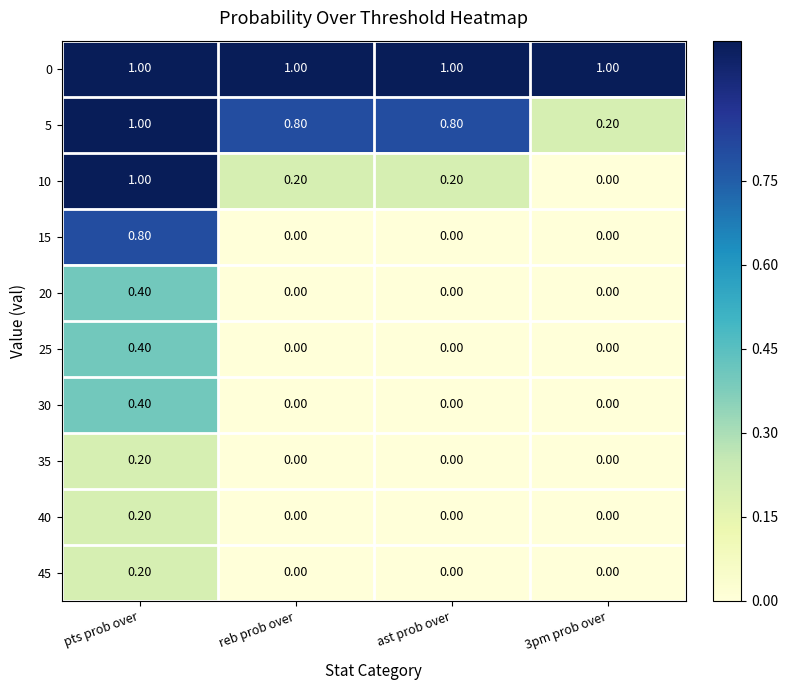

What is the difference between the second highest and minimum values in the 5 series?

0.6